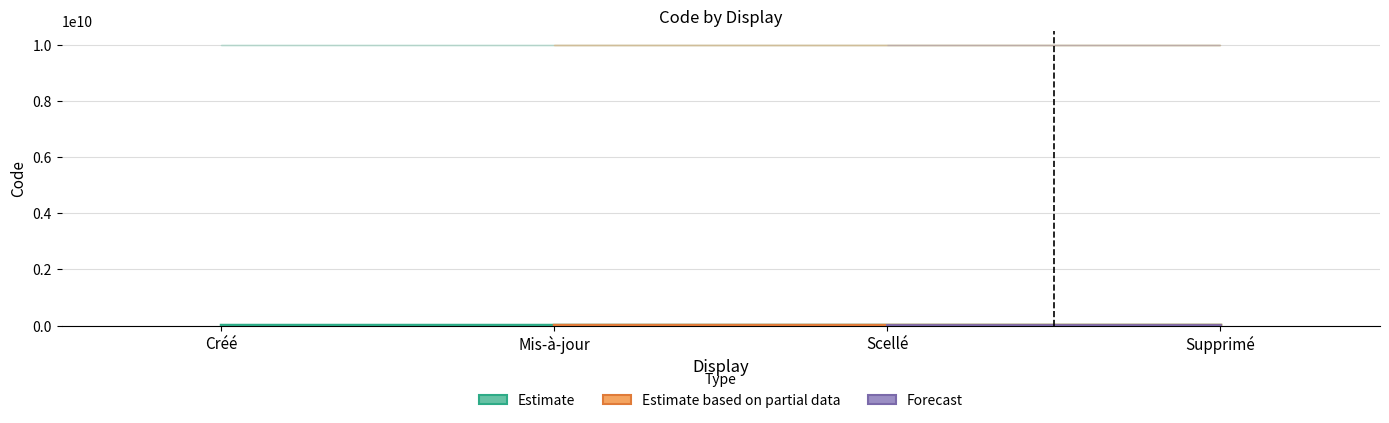

What position from the left is Supprimé?

4